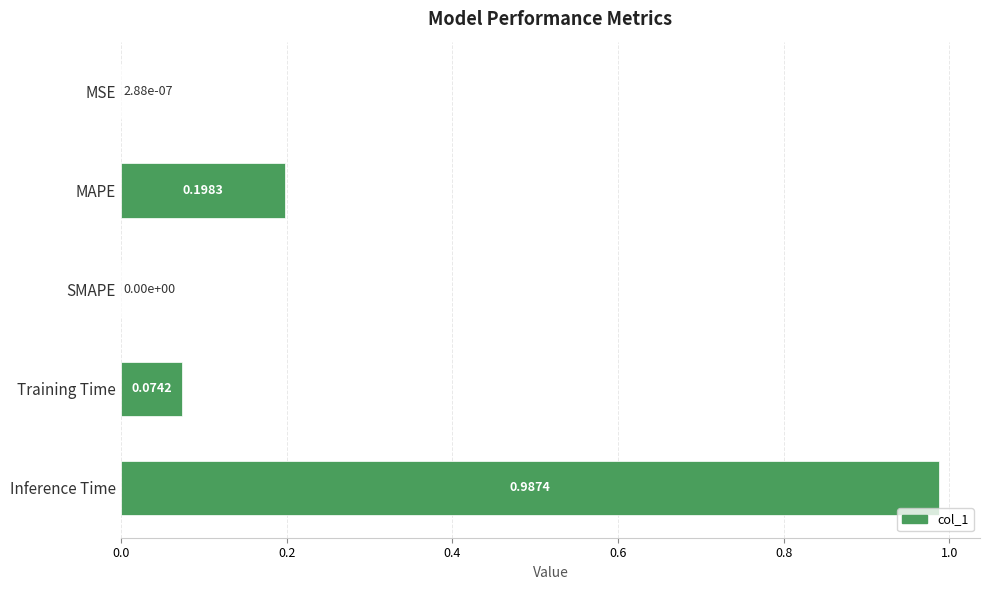

At which category does the chart reach its peak across all series?

Inference Time